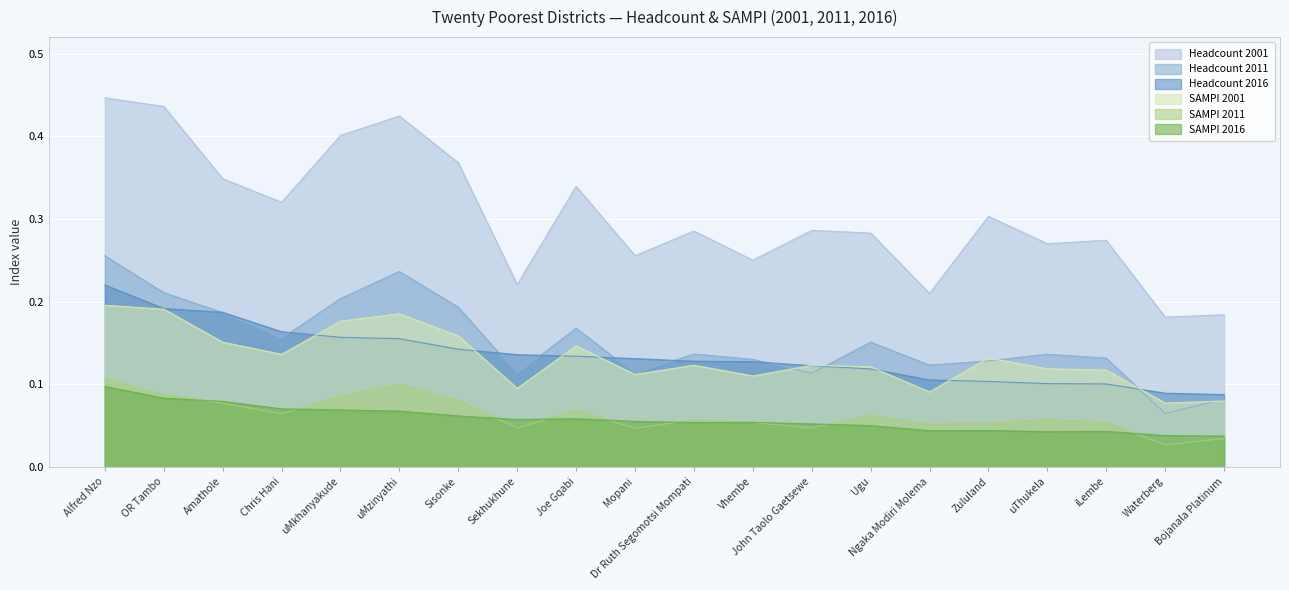

What is the sum of all Headcount 2016 values?

2.7